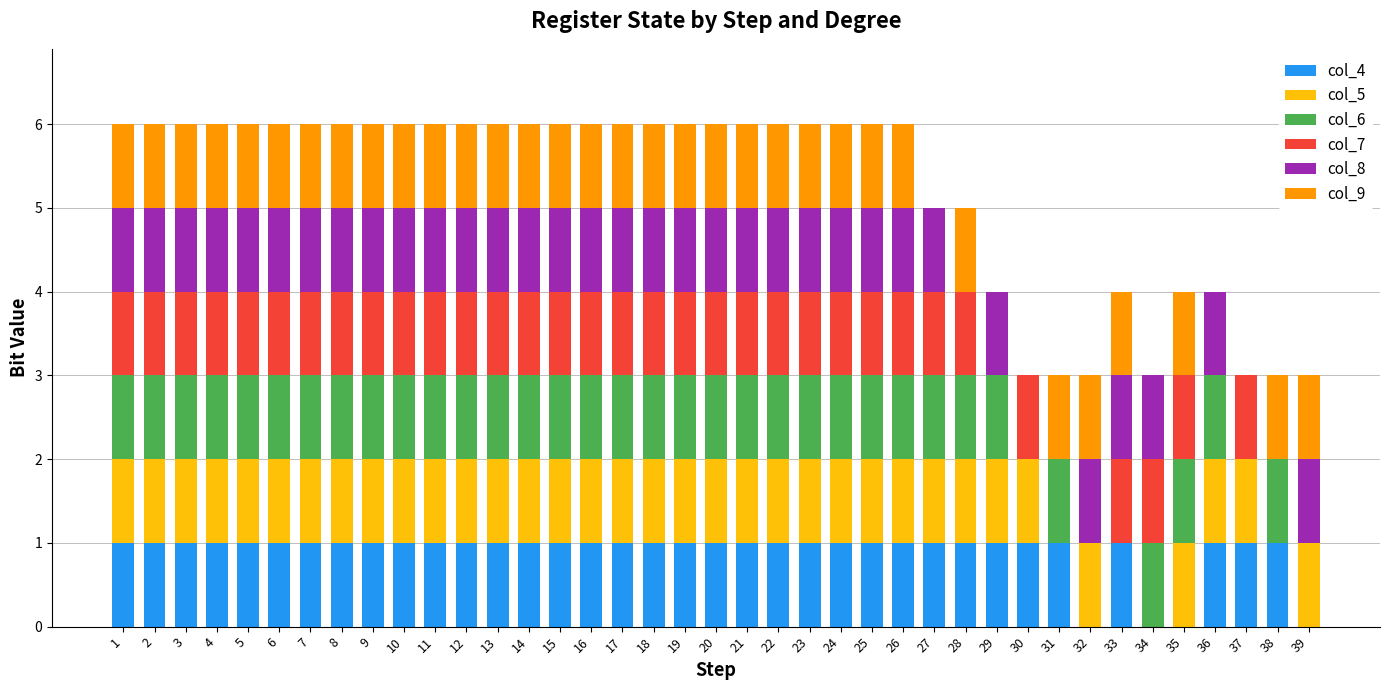

Count the number of data series in this chart.

6